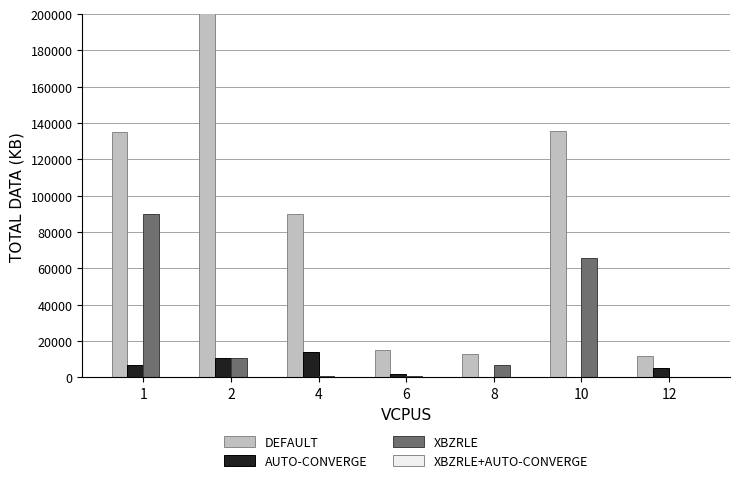

Does the chart contain stacked bars?

No